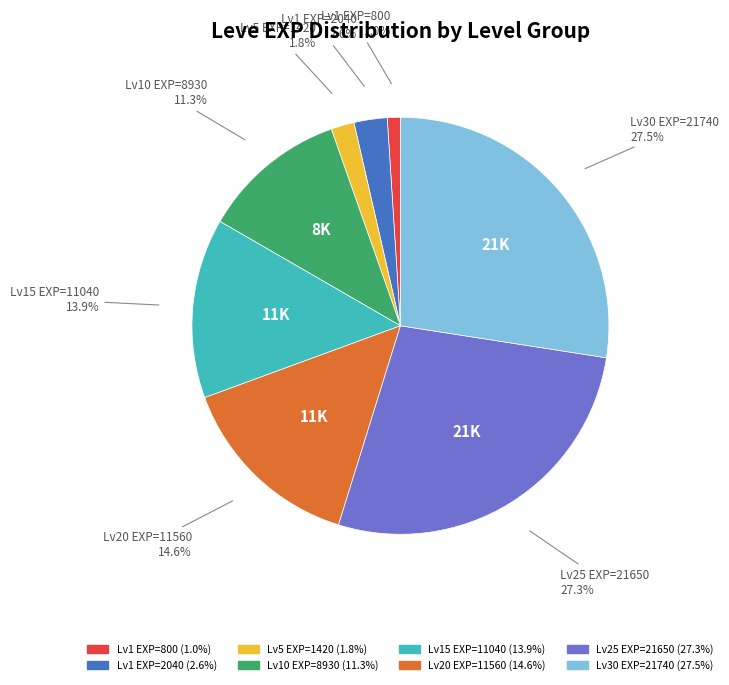

Is there a majority slice in this chart?

No